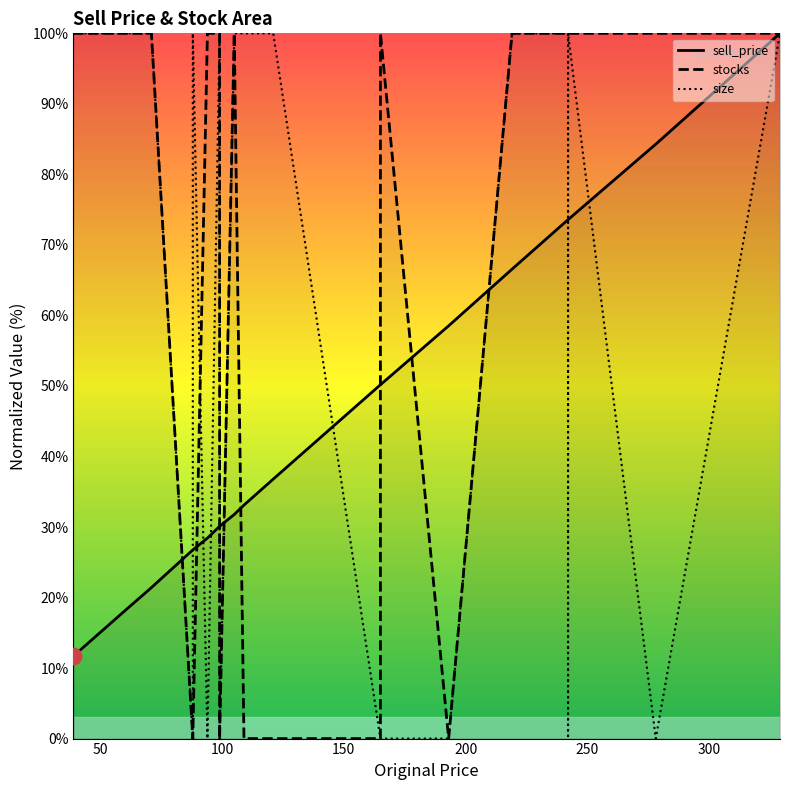

Count the number of categories in the chart.

20